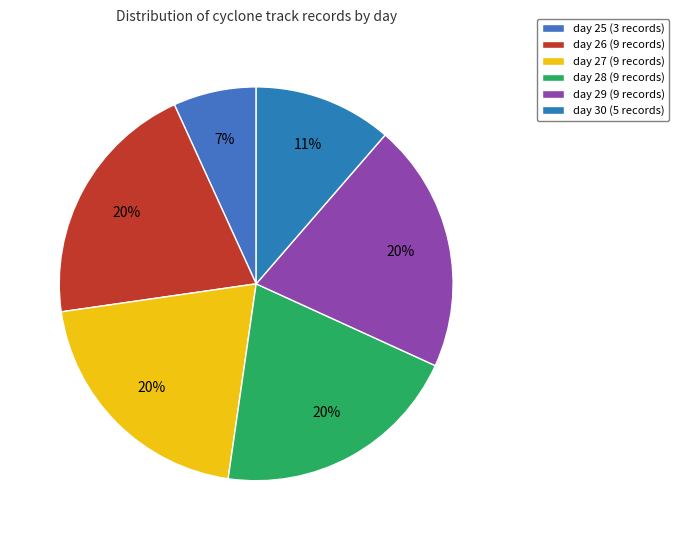

To the nearest percent, what is the combined percentage of day 28 and day 27?

41%